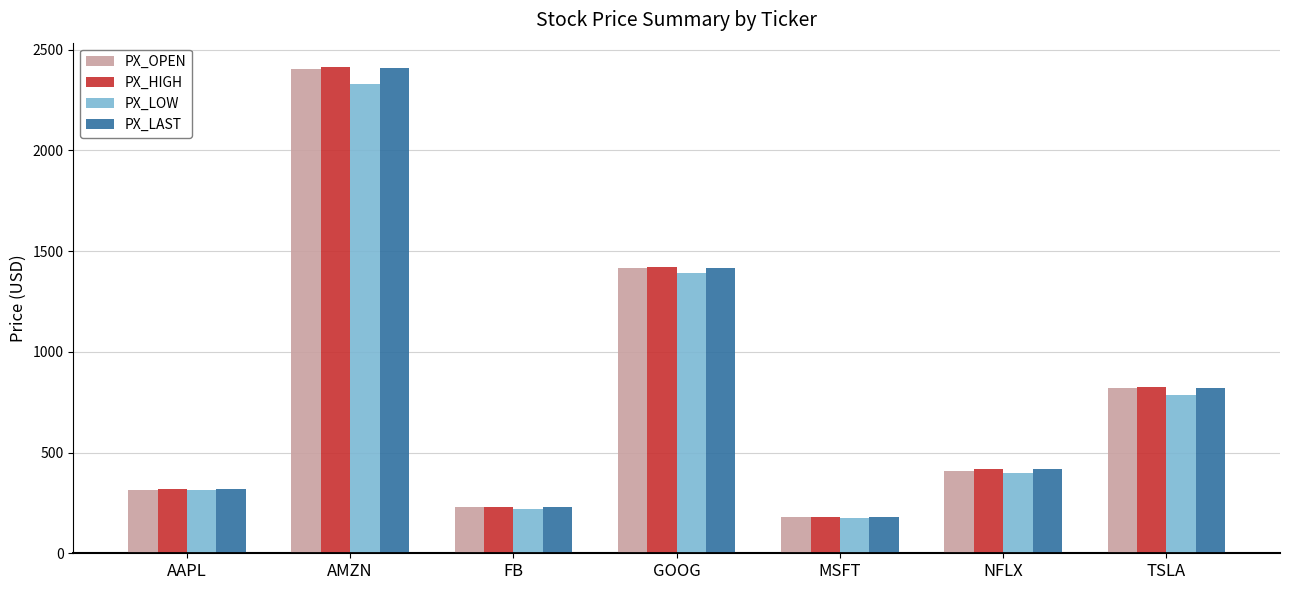

What is the label of the 6th bar from the left?

NFLX